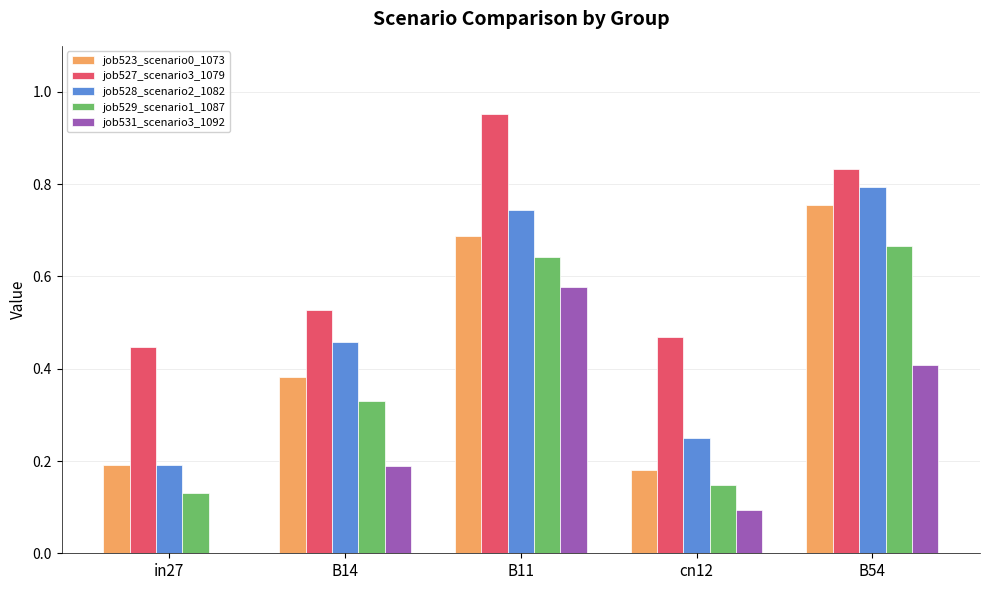

Count the number of data series in this chart.

5